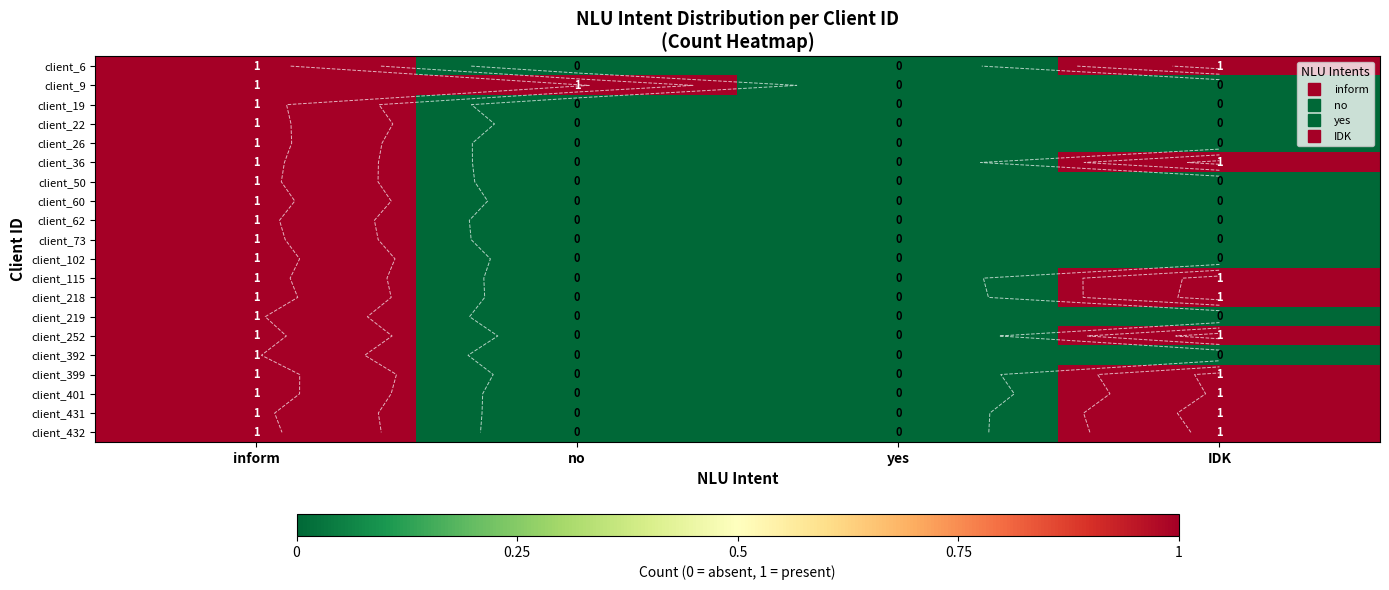

What is the sum of the client_218 values at inform and no?

1